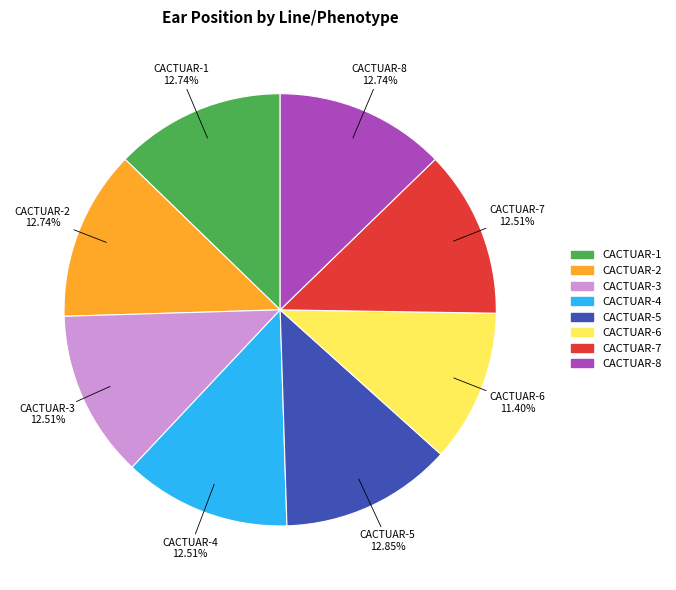

Count the number of slices in the pie.

8